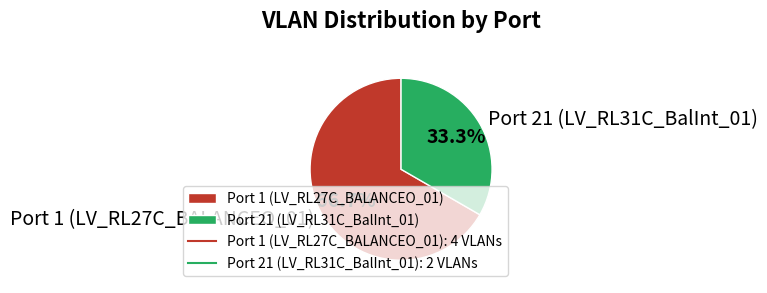

Does Port 1 (LV_RL27C_BALANCEO_01) account for over 50% of the chart?

Yes